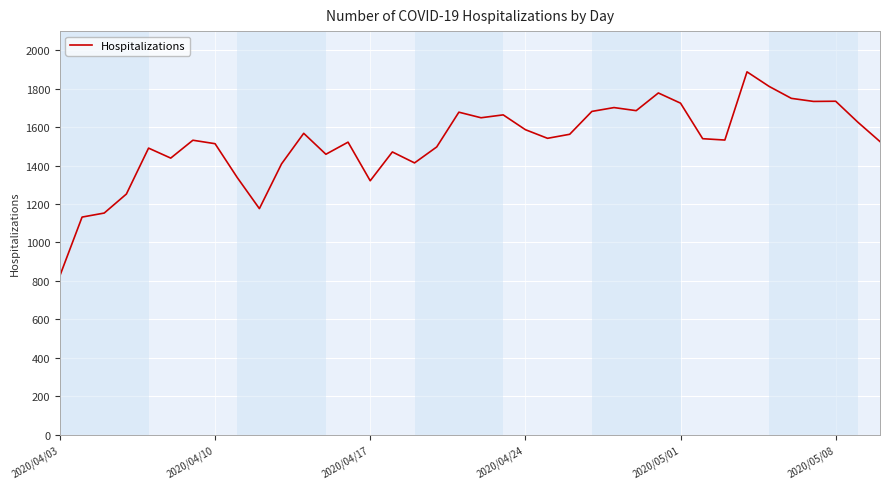

What is the difference between the maximum and minimum values?

1061